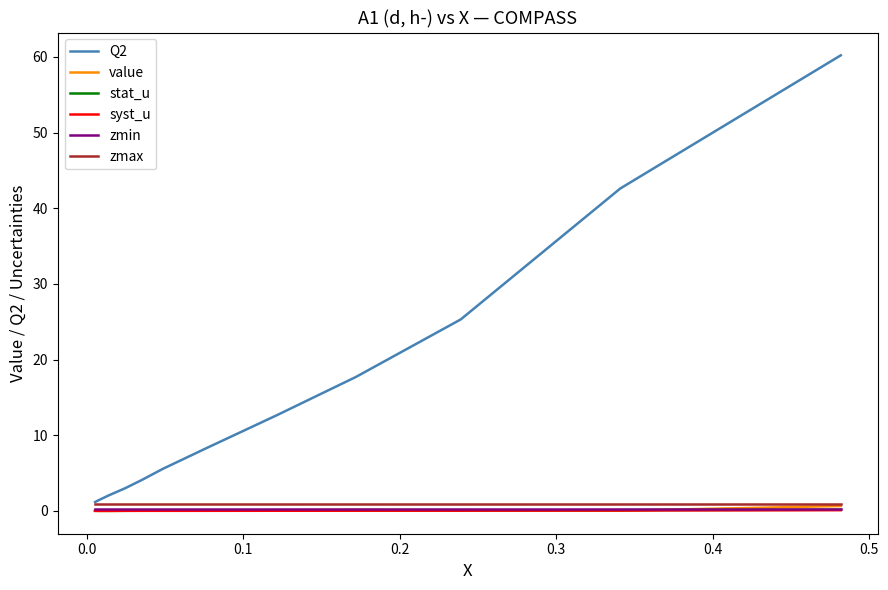

Which series has the widest spread of values?

Q2